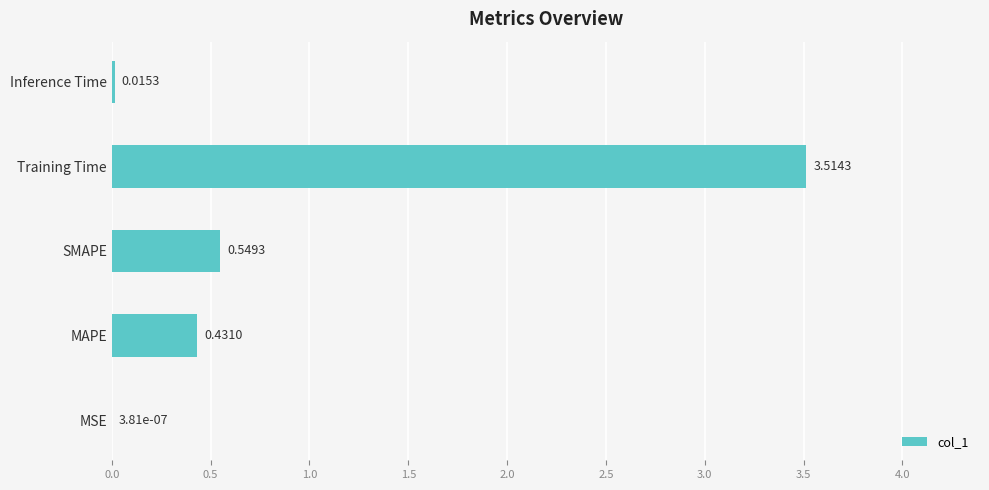

What is the sum of all values?

4.5